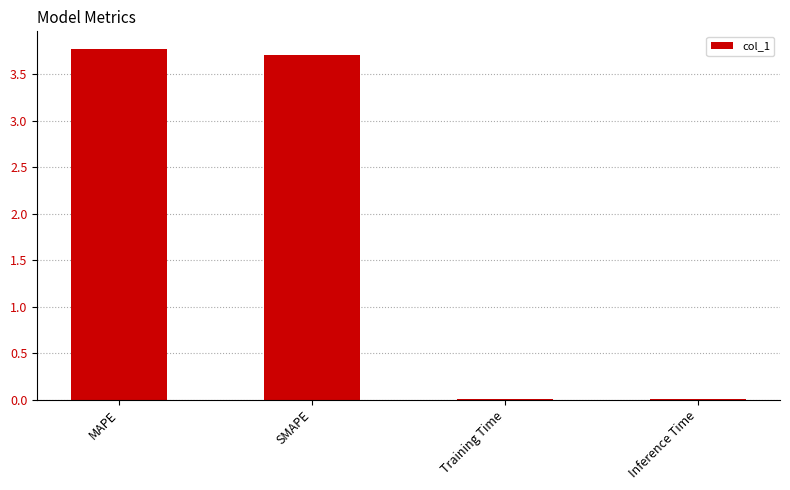

Is it true that the value at MAPE is 5.7?

False